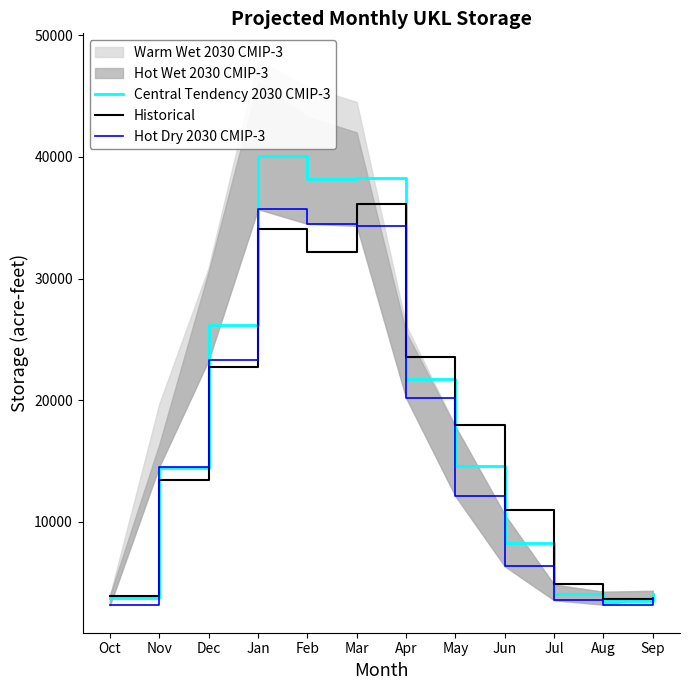

Reading right to left, what are all the values shown in this chart?

Central Tendency 2030 CMIP-3: 4019.6	3446.8	4091.3	8205.8	14573.9	21756.4	38263.8	38209.1	40088.2	26196.5	14444.9	3711.4
Historical: 3709.5	3642.8	4835.1	10922.8	17934.9	23585.2	36119.5	32173.3	34067.9	22752.5	13447.7	3885.8
Hot Dry 2030 CMIP-3: 3721.7	3173.9	3539.7	6331.0	12105.4	20189.9	34340.8	34509.9	35710.8	23274.6	14519.0	3107.1